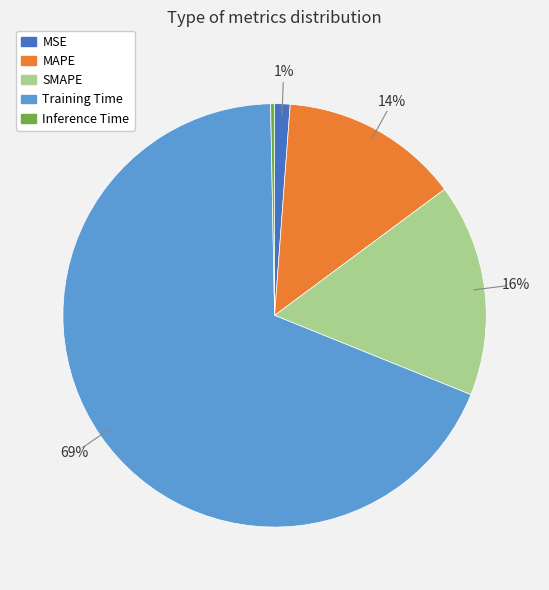

What is the largest slice in the pie chart?

Training Time